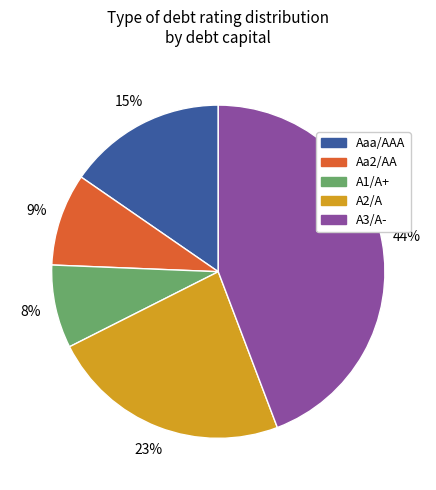

Rank the categories by value from highest to lowest.

A3/A-, A2/A, Aaa/AAA, Aa2/AA, A1/A+